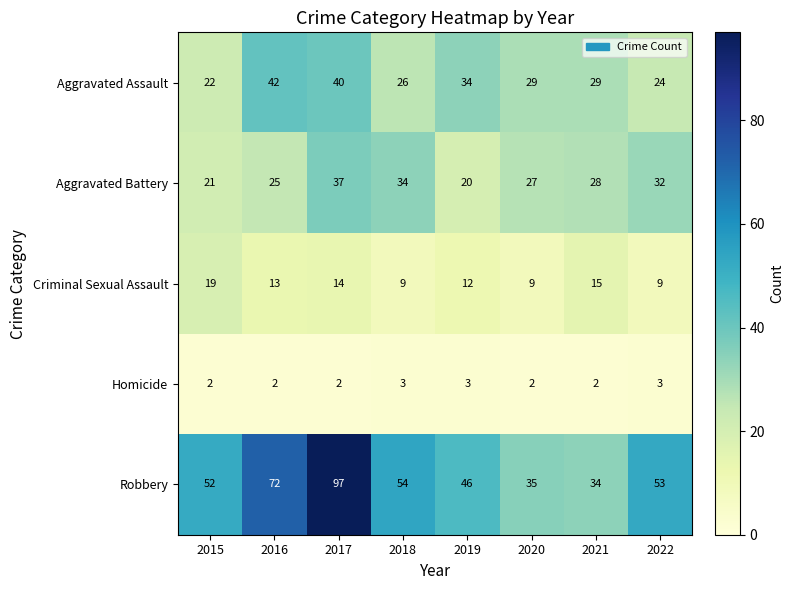

The value of Aggravated Assault at 2020 is 29. True or false?

True